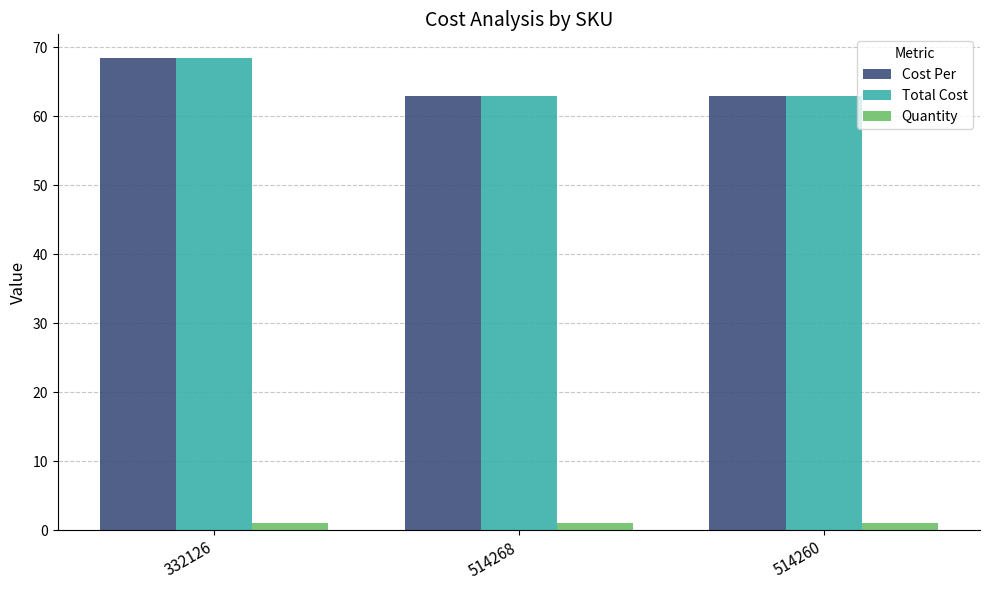

Are the bars grouped side by side (vs. stacked)?

Yes